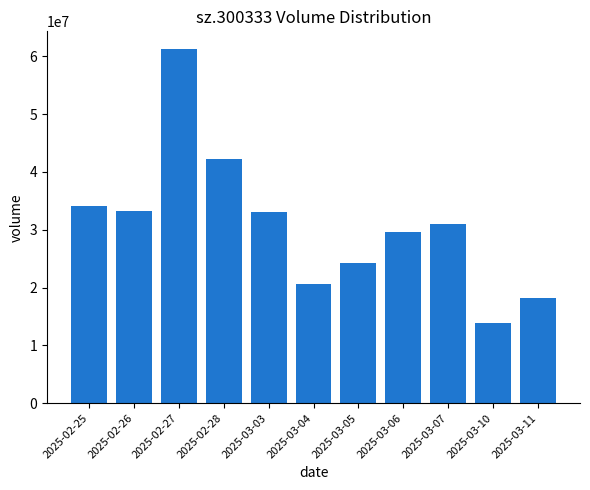

What is the difference between the values at 2025-02-28 and 2025-03-03?

9141155